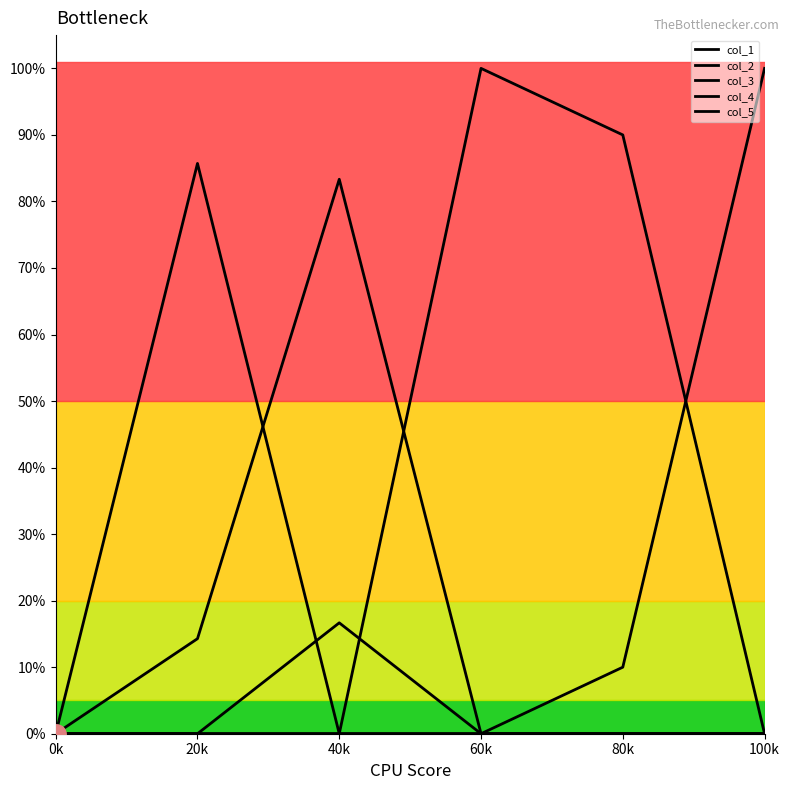

Is this an area chart (filled region under the line)?

No